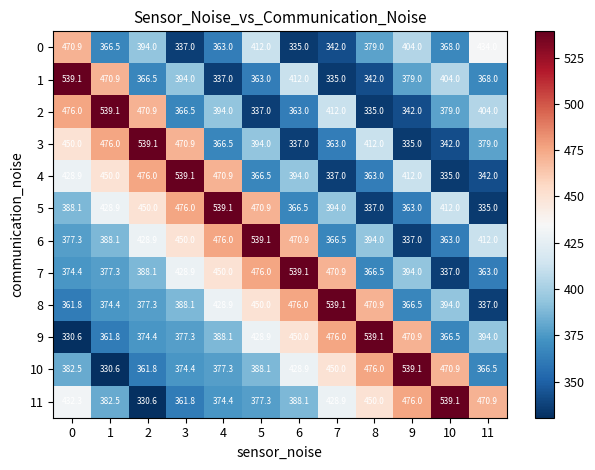

What is the smallest value displayed?

330.6